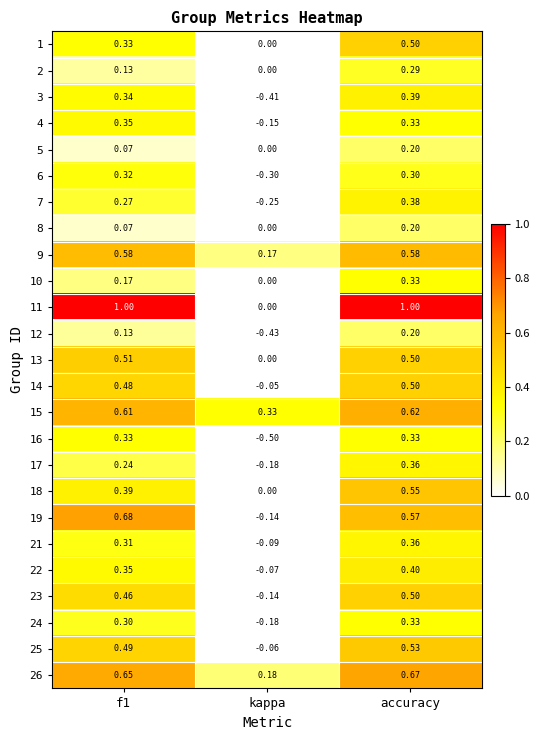

Which label corresponds to the smallest value in the chart?

kappa